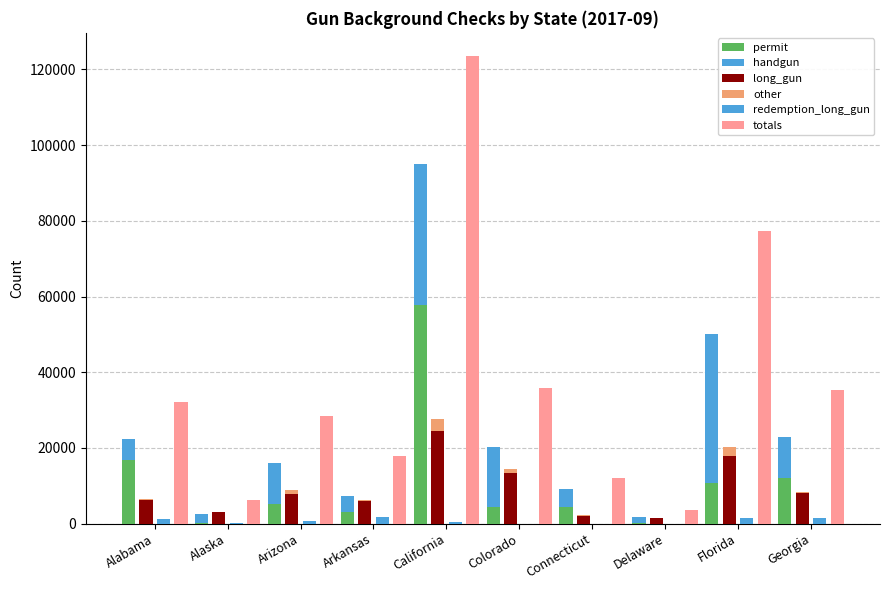

Rank the series by their maximum value, from highest to lowest.

totals, permit, handgun, long_gun, other, redemption_long_gun